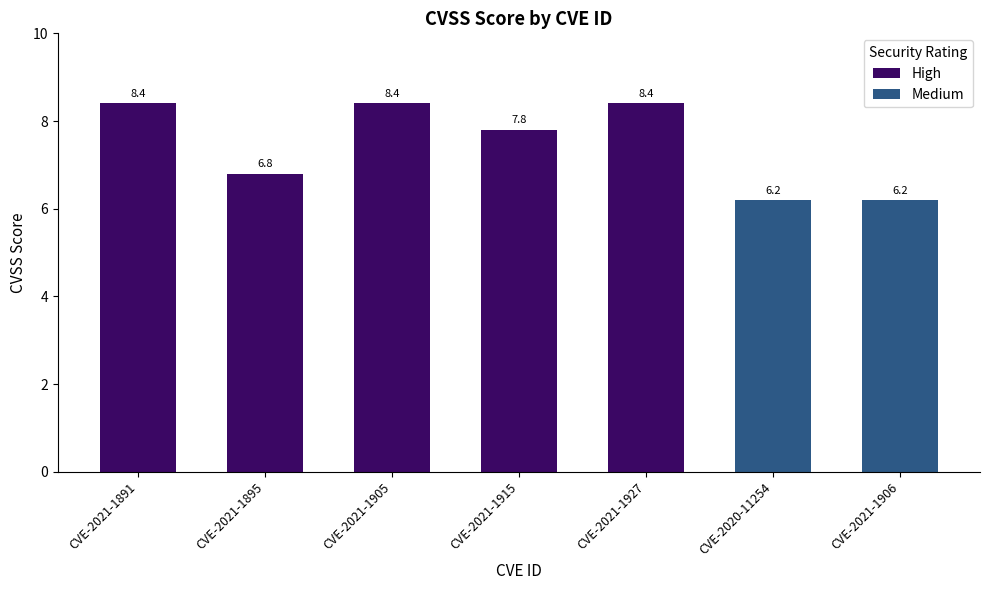

The Medium series shows 6.2 at CVE-2020-11254. True or false?

True